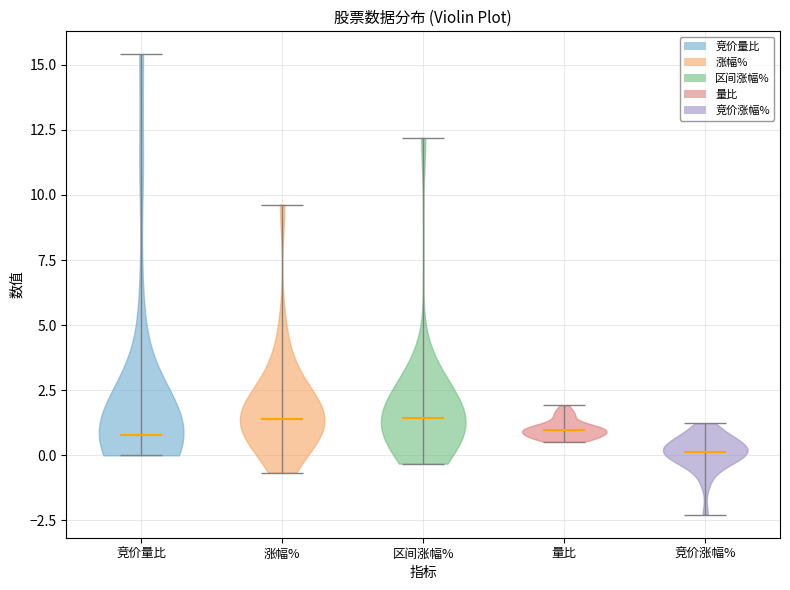

What is the lowest point the violin for 量比 reaches on the y-axis? The values are not printed on the chart, so give them approximately, as read against the axis.

0.5